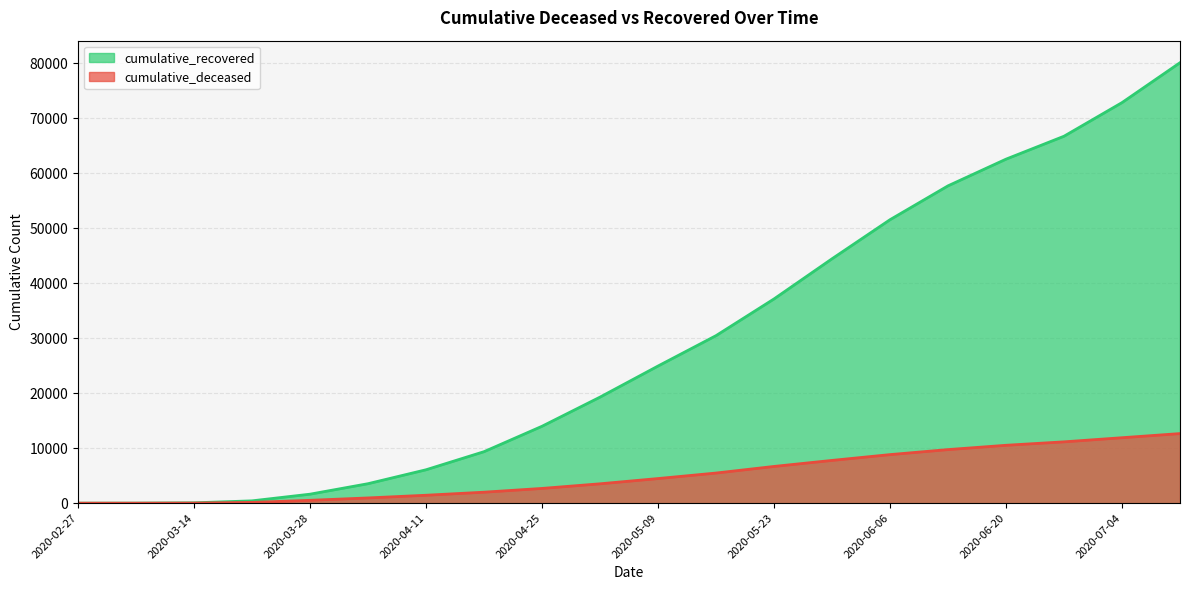

What is the value of the cumulative_deceased point at the 14th from the left?

7774